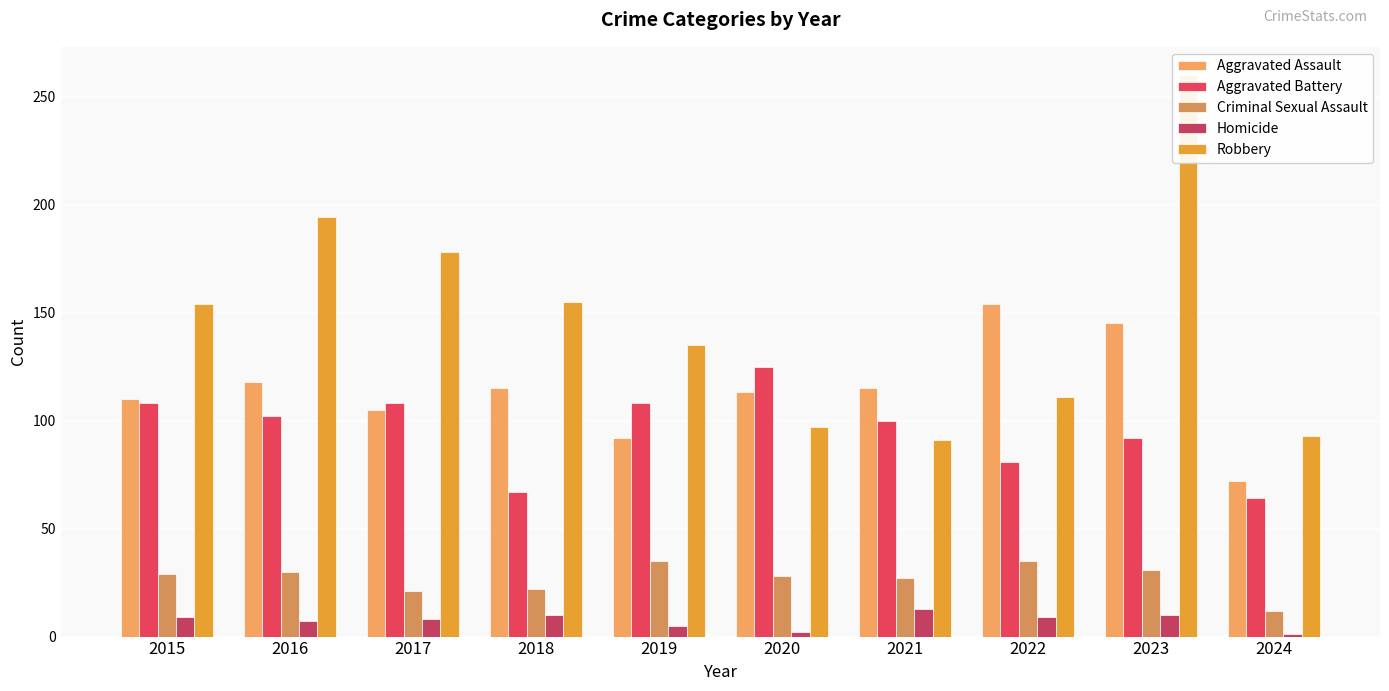

At which category is the sum across all series the highest?

2023